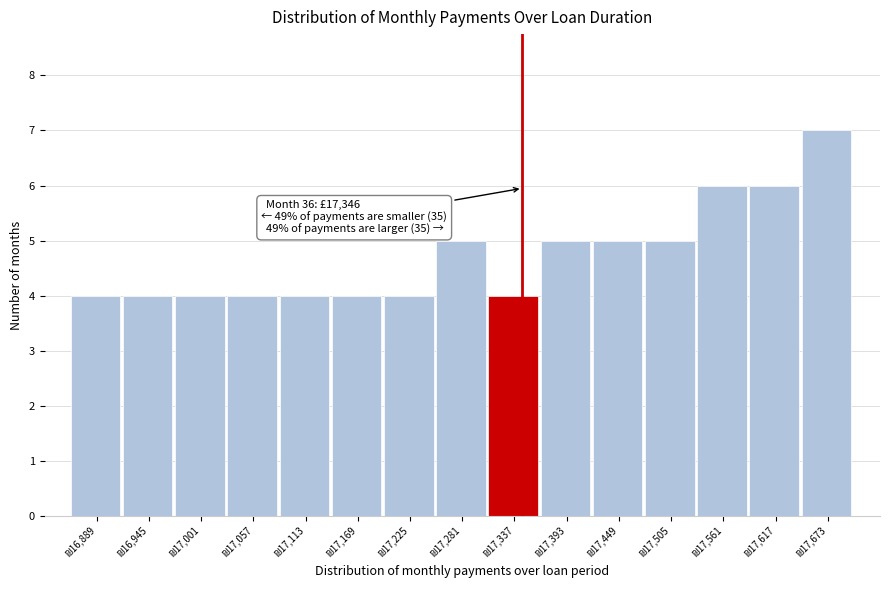

Over which range of the x-axis is the bar tallest?

17650 to 17700